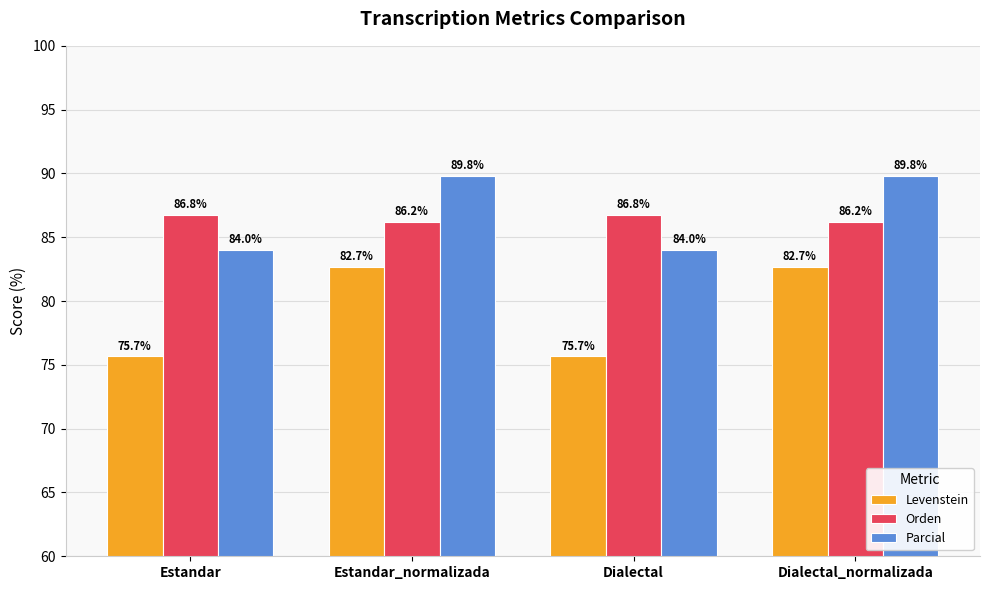

What is the average value of the Parcial series?

86.9